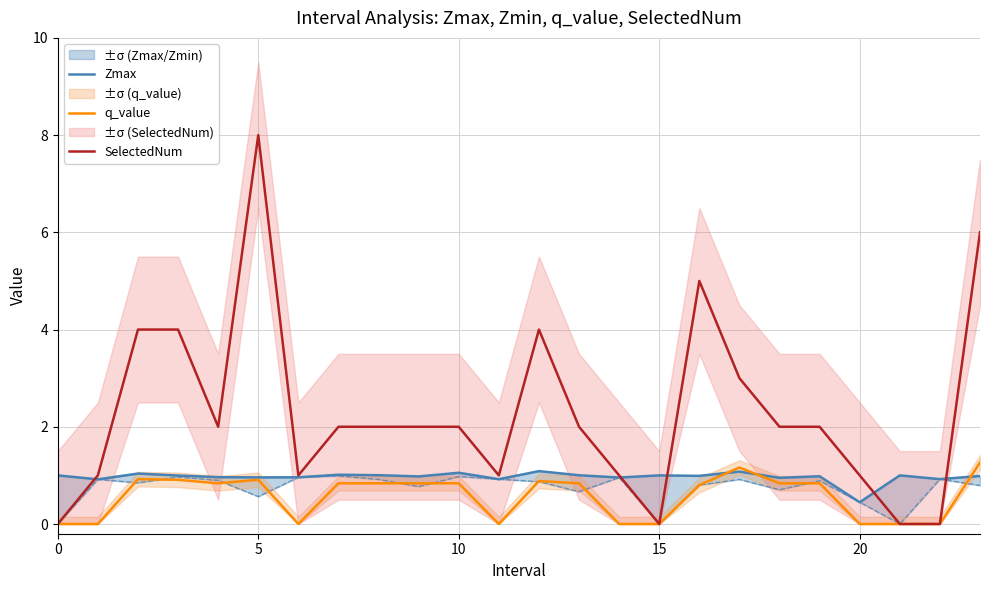

Where is Zmax nearest to the value 0?

20